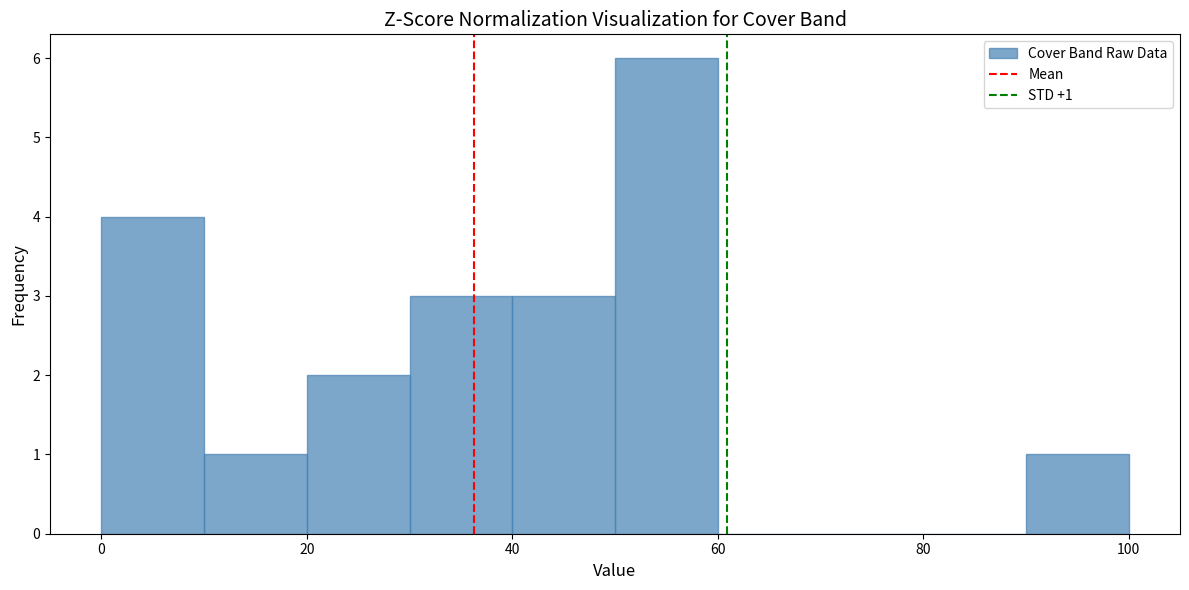

Over which range of the x-axis is the bar tallest?

50 to 60